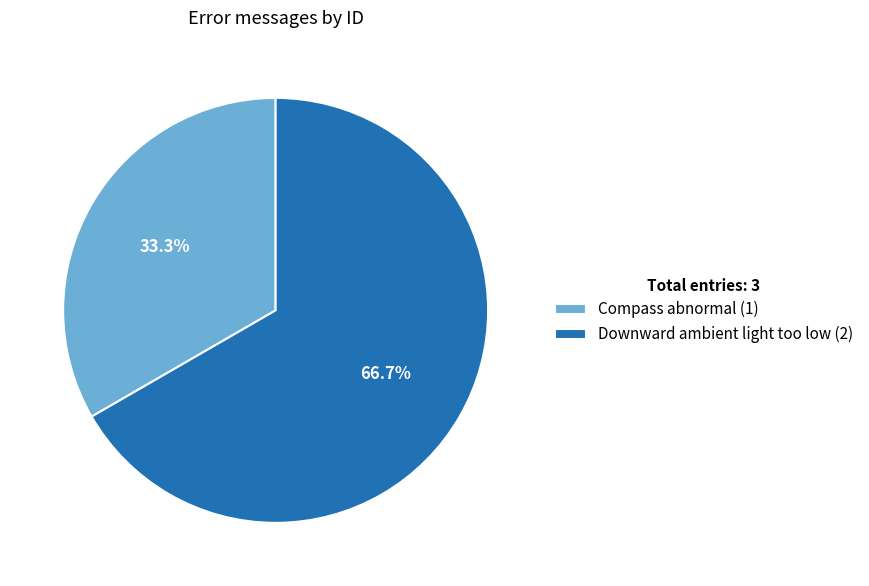

To the nearest percent, what portion does Downward ambient light too low represent?

67%